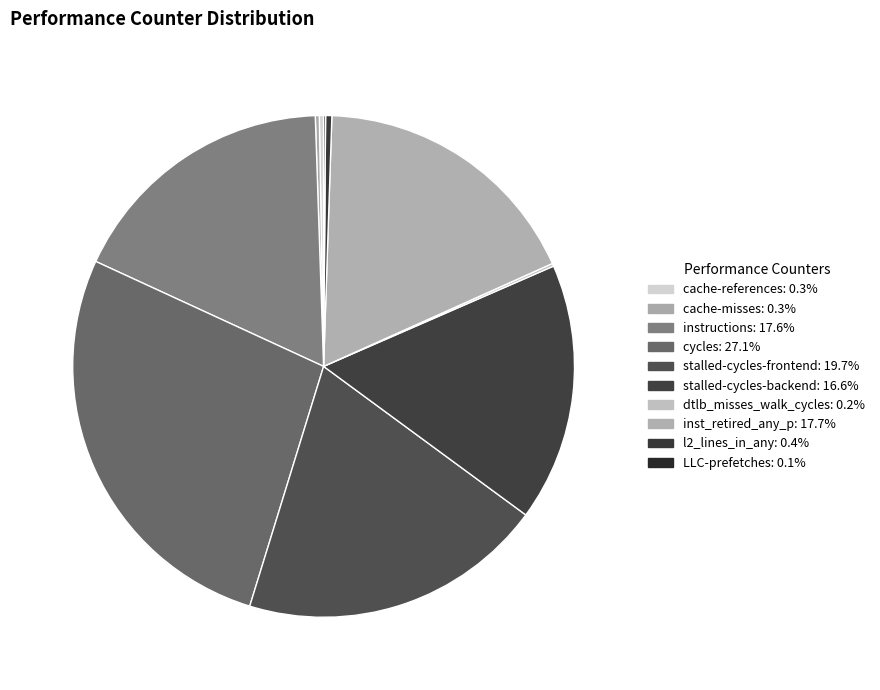

Count the number of slices in the pie.

10